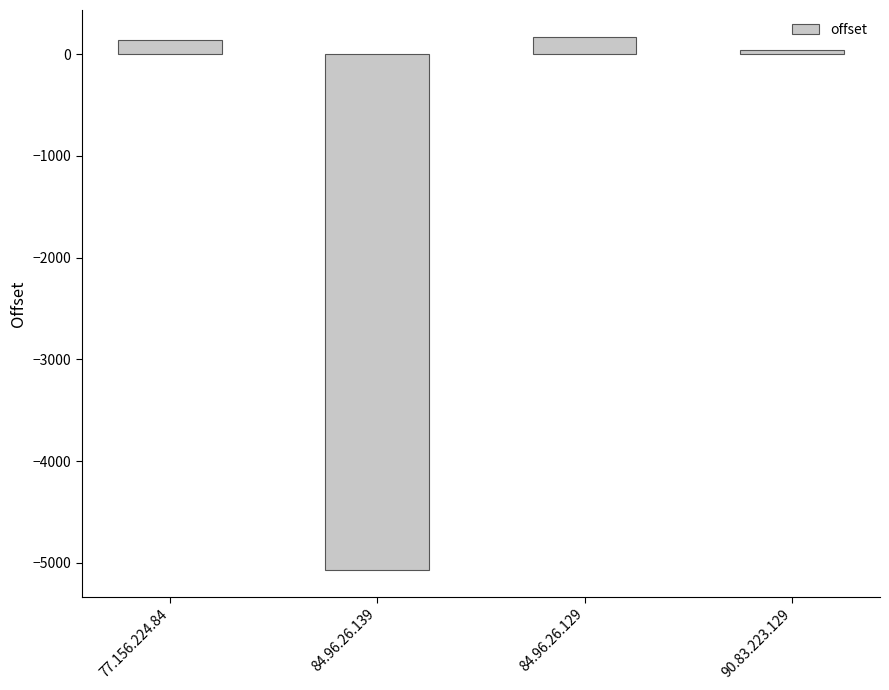

What is the value of the 3rd bar from the left?

171